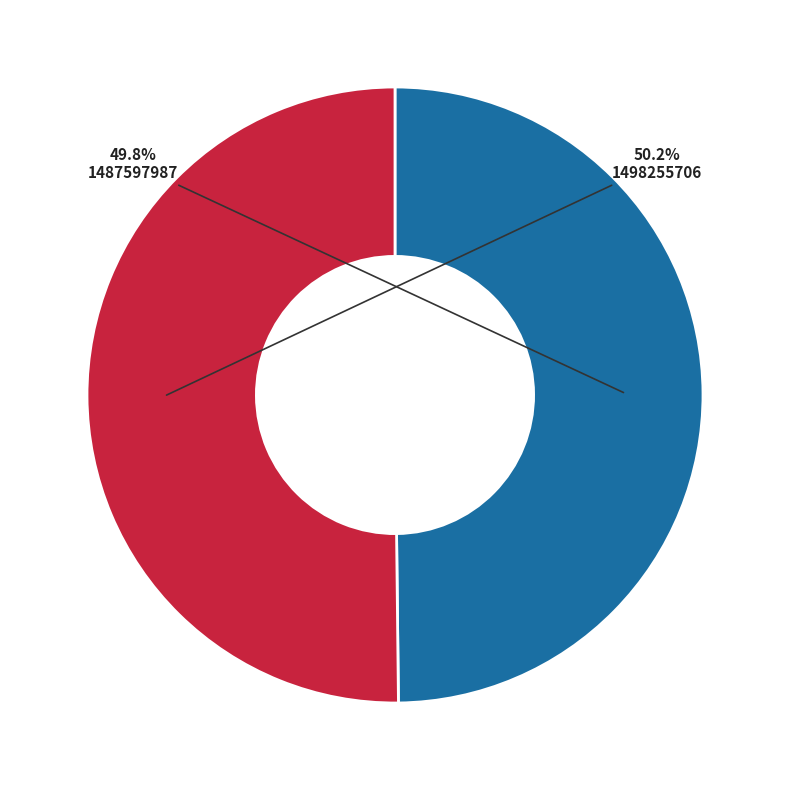

How much of the chart is everything except 1487597987?

50.2%